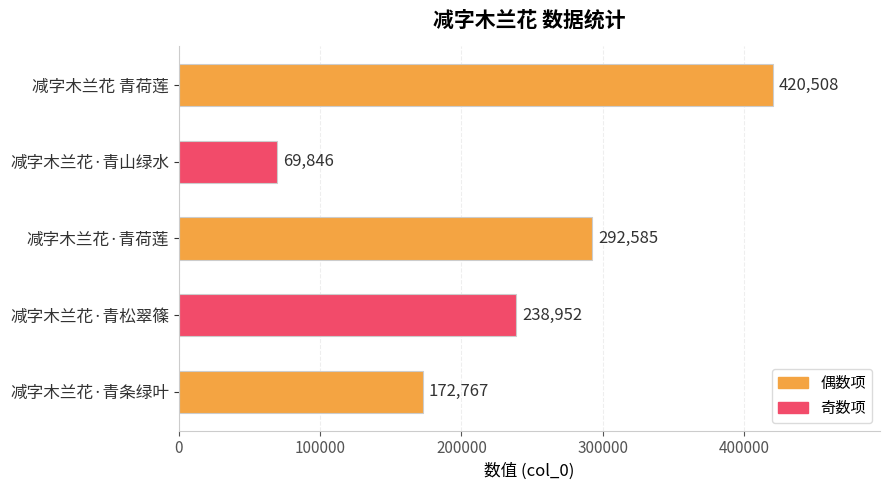

What is the change in value from 减字木兰花 青荷莲 to 减字木兰花·青松翠篠?

-181556